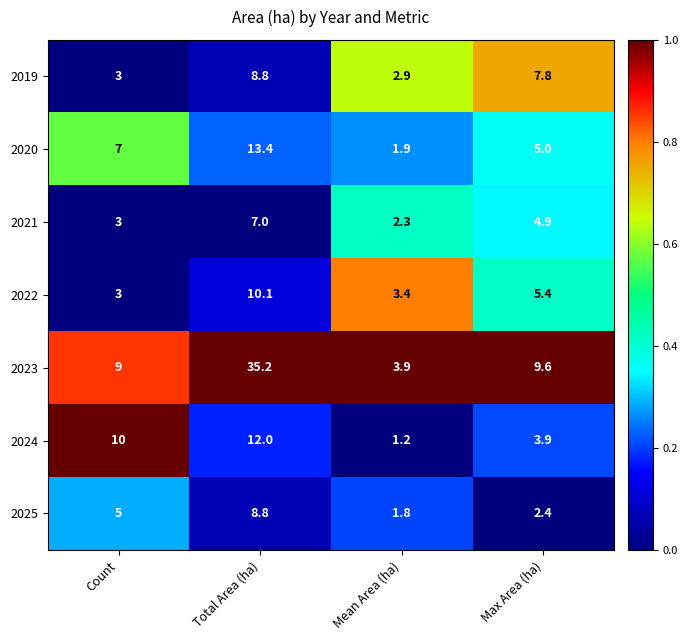

Rank the series at Mean Area (ha) from highest to lowest value.

2023, 2022, 2019, 2021, 2020, 2025, 2024